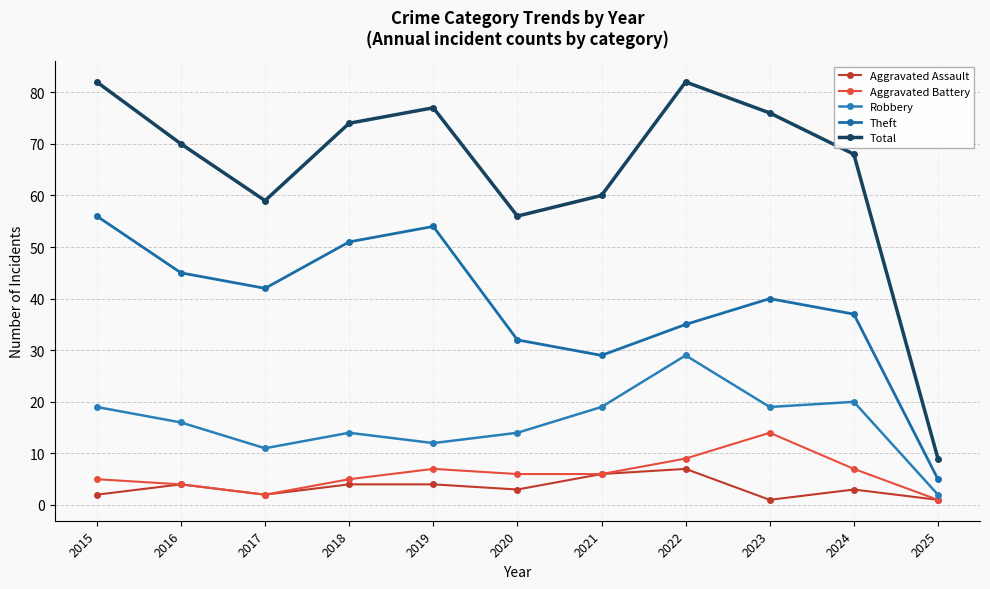

Count the number of categories in the chart.

11